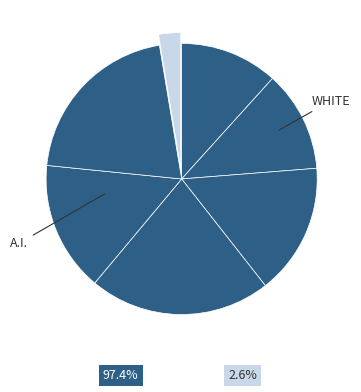

How many segments does this pie chart have?

7